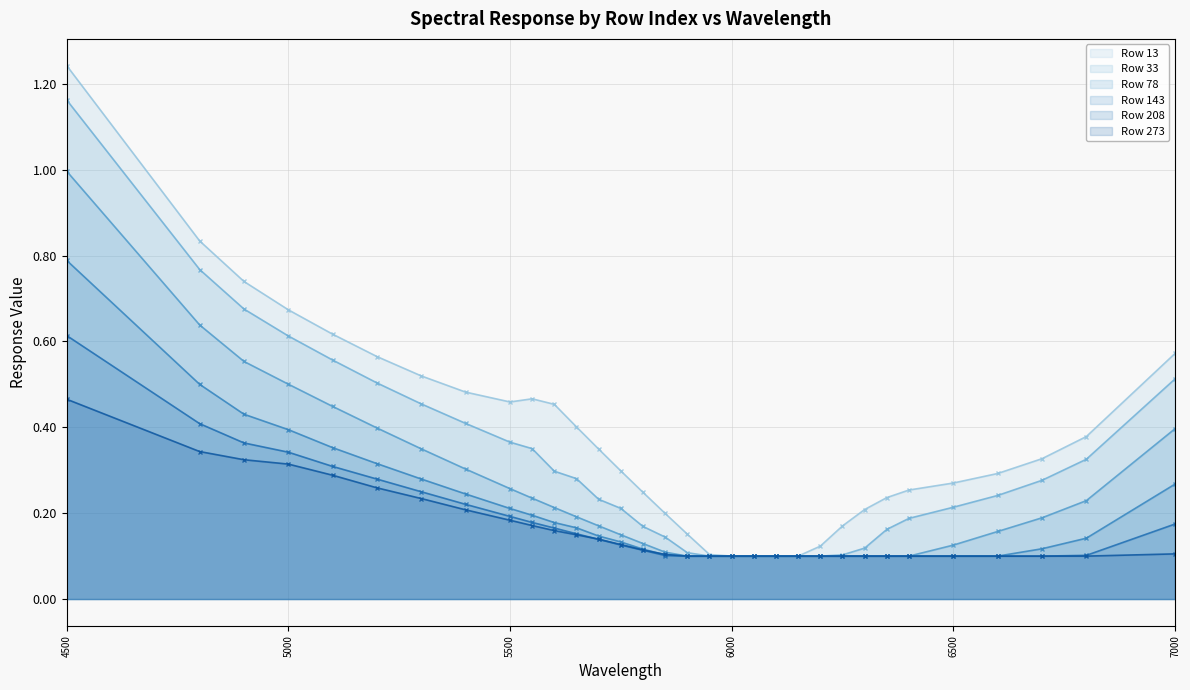

Which series has the largest total across all categories?

Row 13 (line)